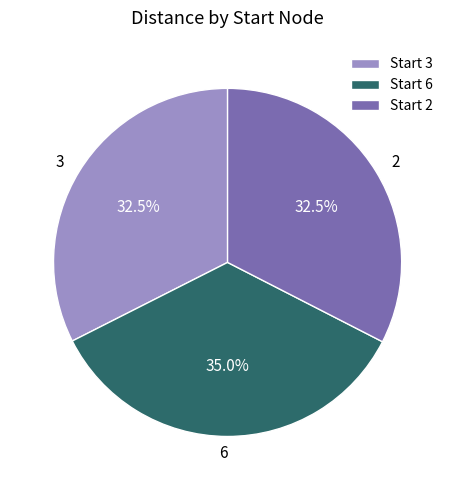

Which category has the biggest portion of the pie?

Start 6